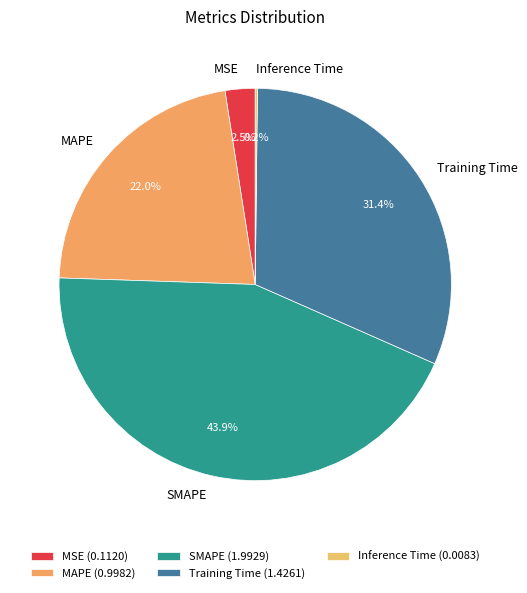

Which has a higher value, MAPE or Training Time?

Training Time